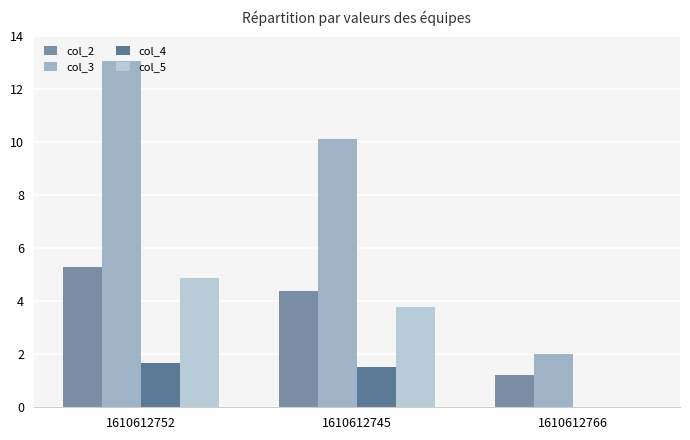

At 1610612752, list the series in order from largest to smallest.

col_3, col_2, col_5, col_4